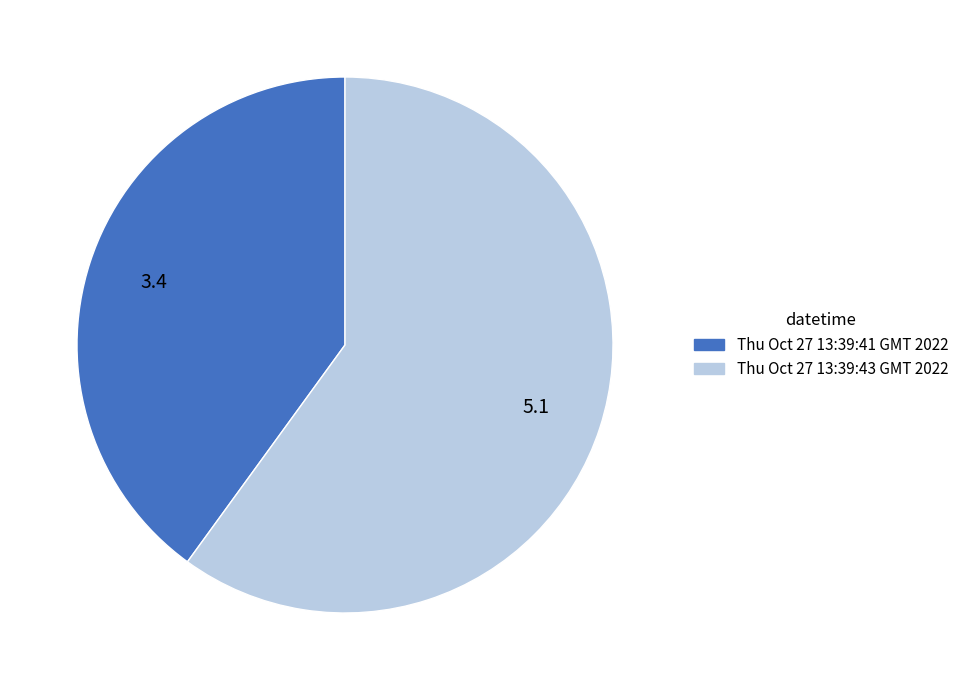

Do Thu Oct 27 13:39:41 GMT 2022 and Thu Oct 27 13:39:43 GMT 2022 together represent more than half of the pie?

Yes